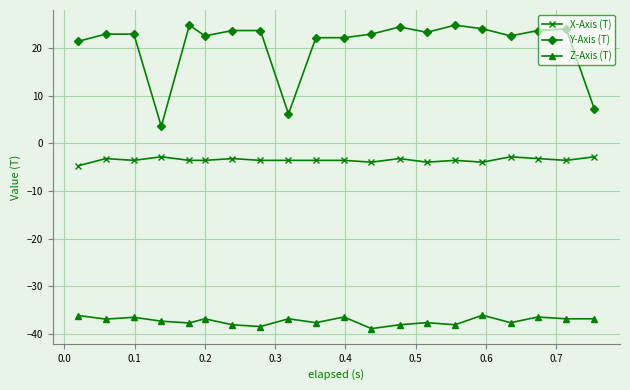

Which series has the largest range (max minus min)?

Y-Axis (T)